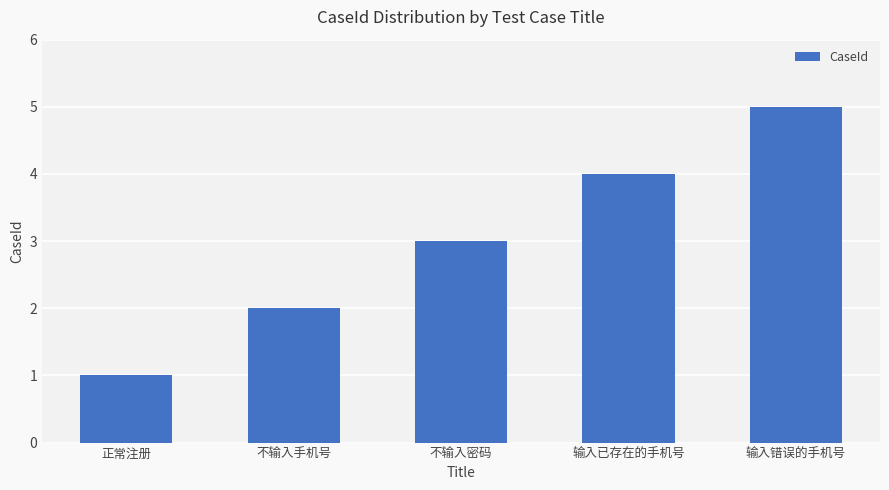

What is the sum of the values at 不输入手机号 and 不输入密码?

5